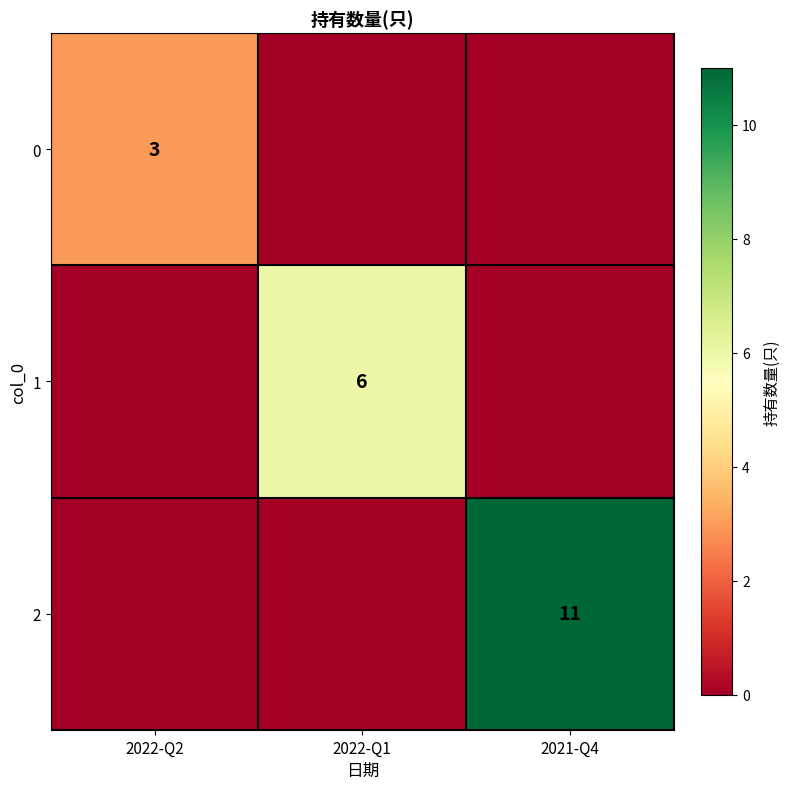

At how many categories does at least one series exceed 1?

3